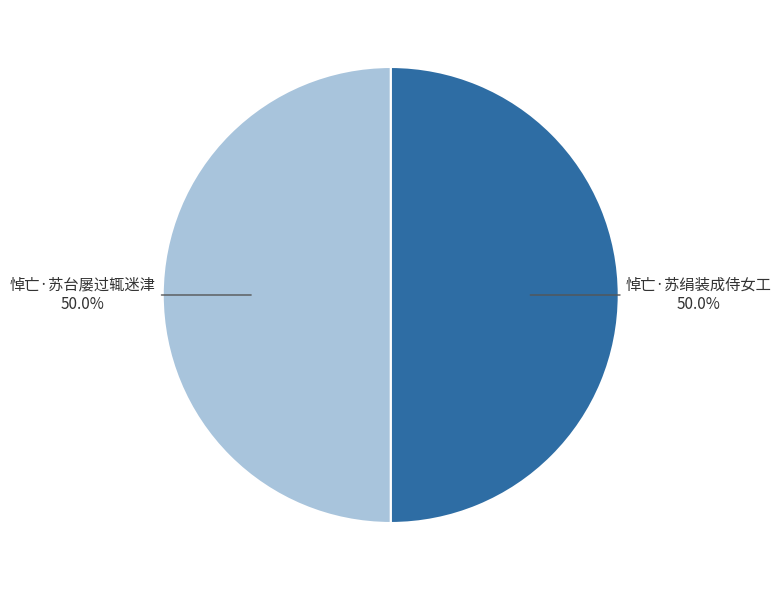

Rank the categories by value from highest to lowest.

悼亡·苏绢装成侍女工, 悼亡·苏台屡过辄迷津